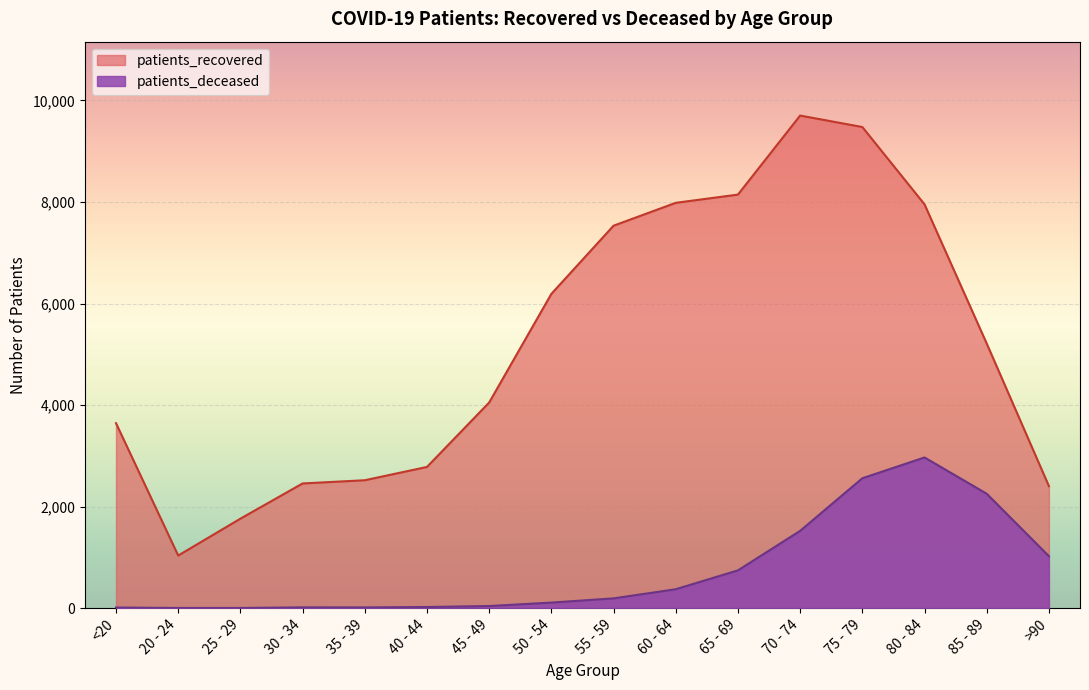

What is the difference between the second highest and second lowest values in the patients_deceased series?

2555